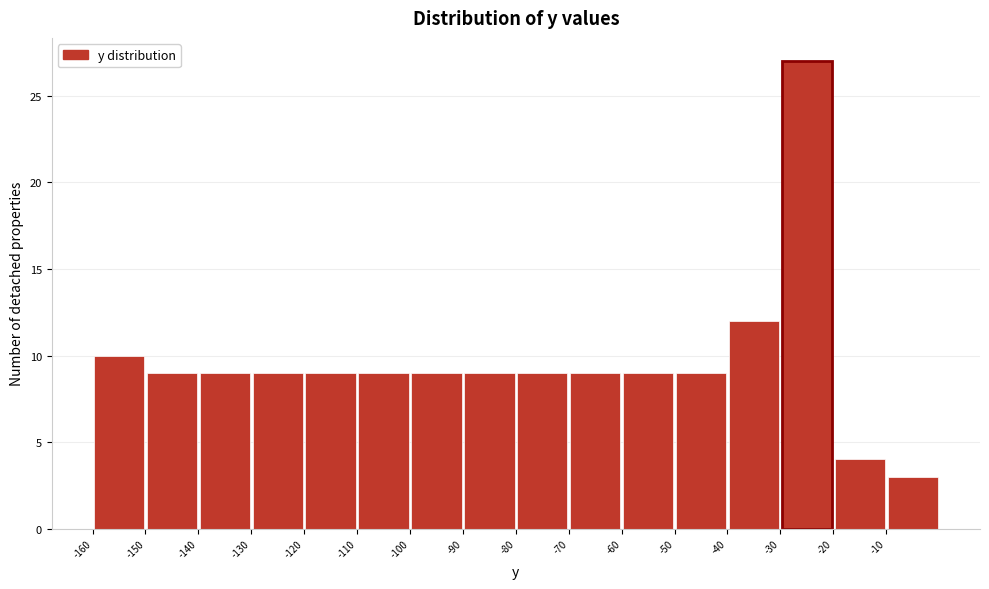

Over which range of the x-axis is the bar tallest?

-30 to -20